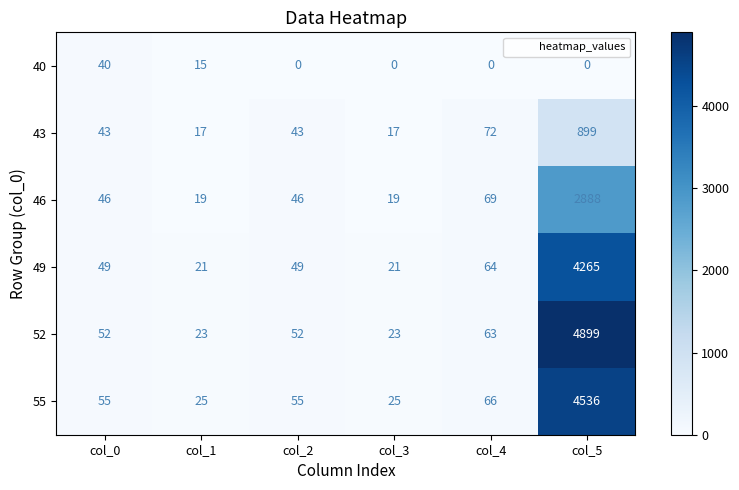

How many data points does each series have?

6